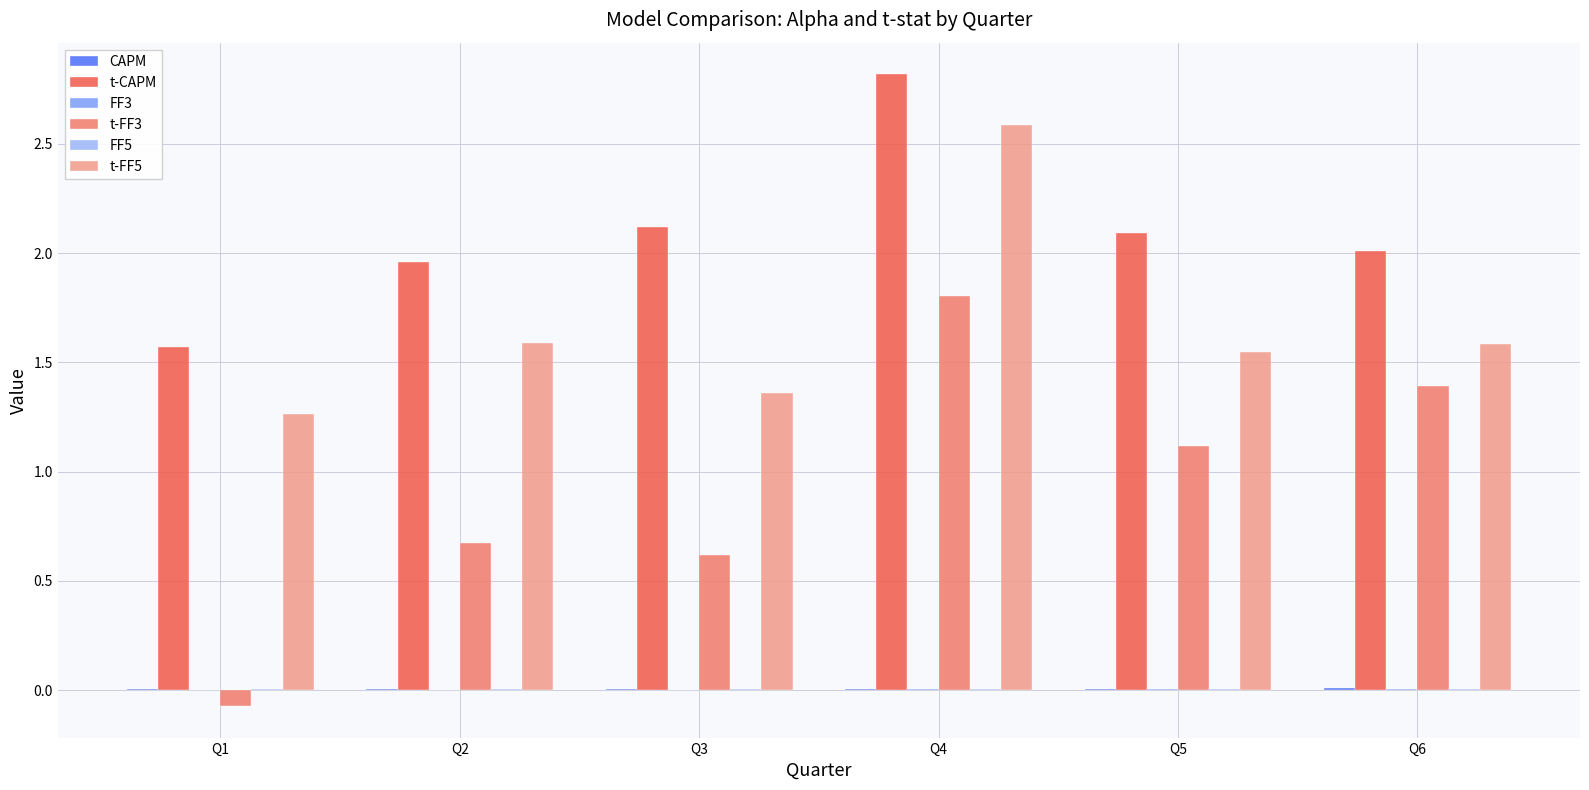

Which category has the highest value across all series?

Q4